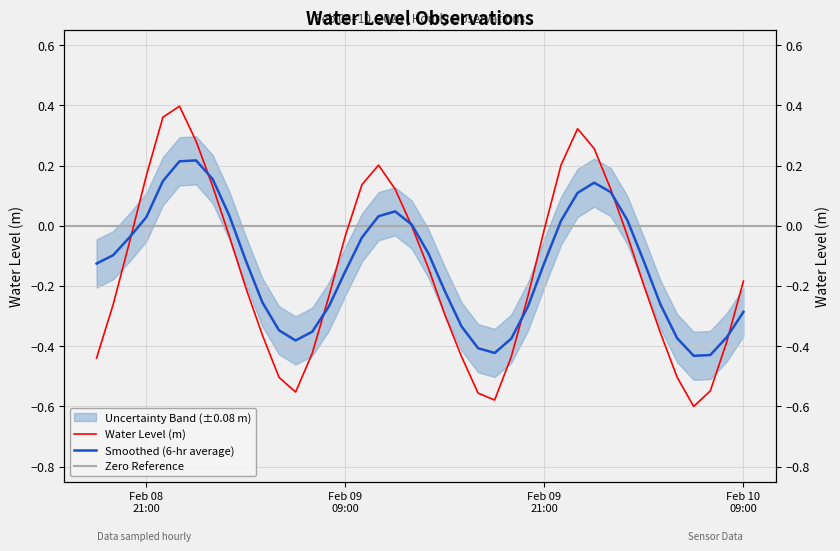

At which category does the chart reach its minimum across all series?

2023-02-10 06:00:00